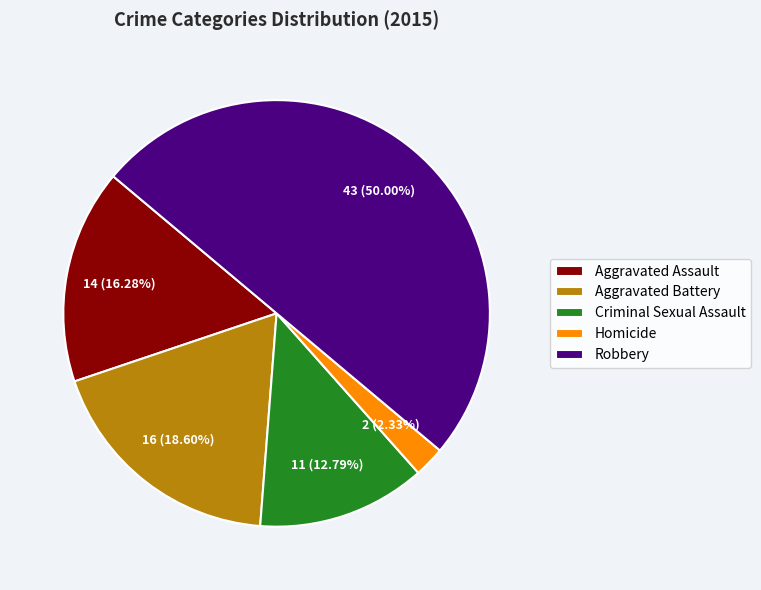

What percentage is the Criminal Sexual Assault slice, to the nearest percent?

13%